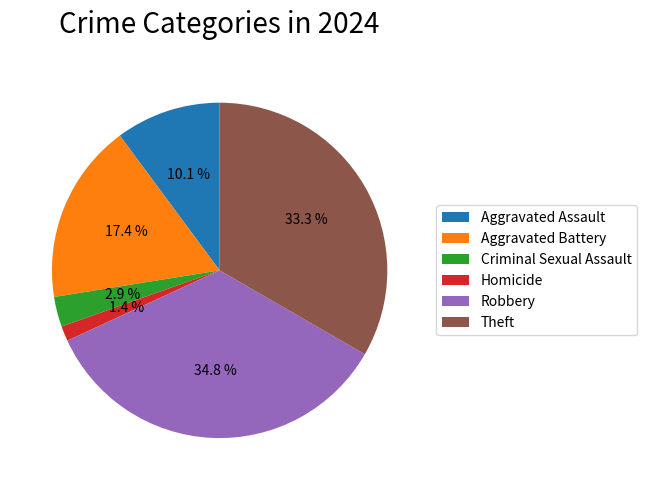

Is it true that Robbery is 35% of the pie?

True